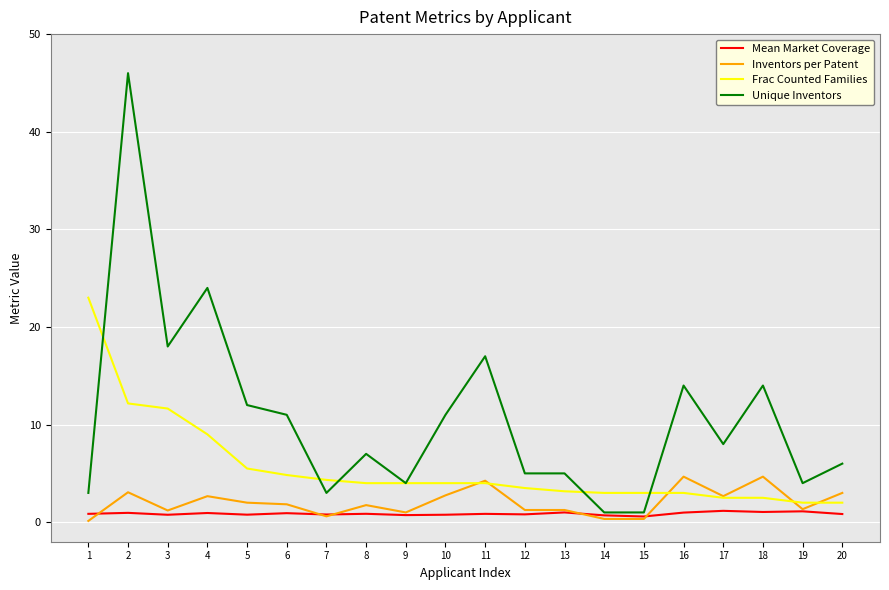

Where is the first local maximum for Unique Inventors?

2